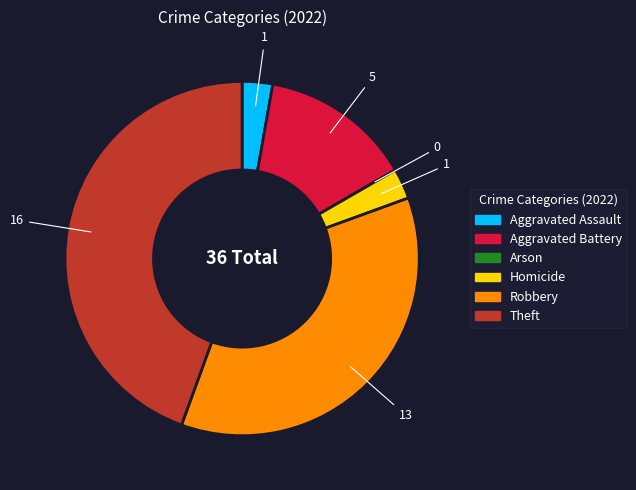

Which category has the biggest portion of the pie?

Theft